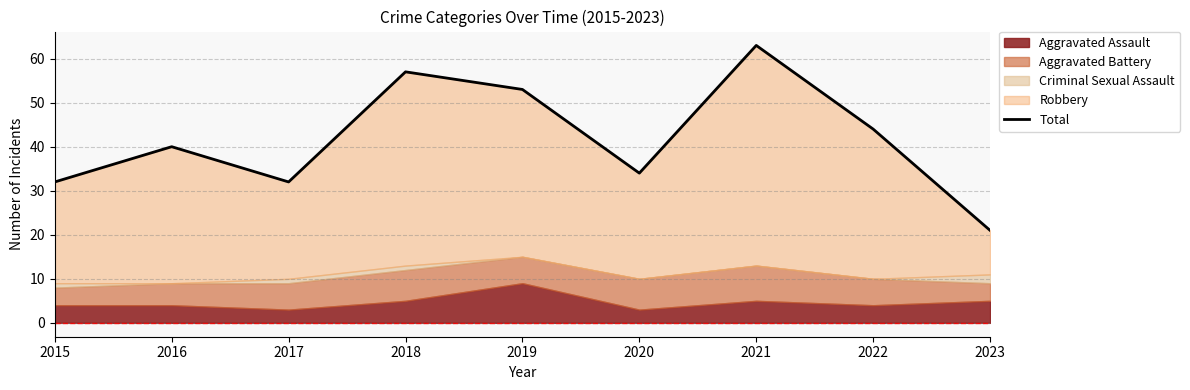

Does the chart have visible grid lines?

Yes